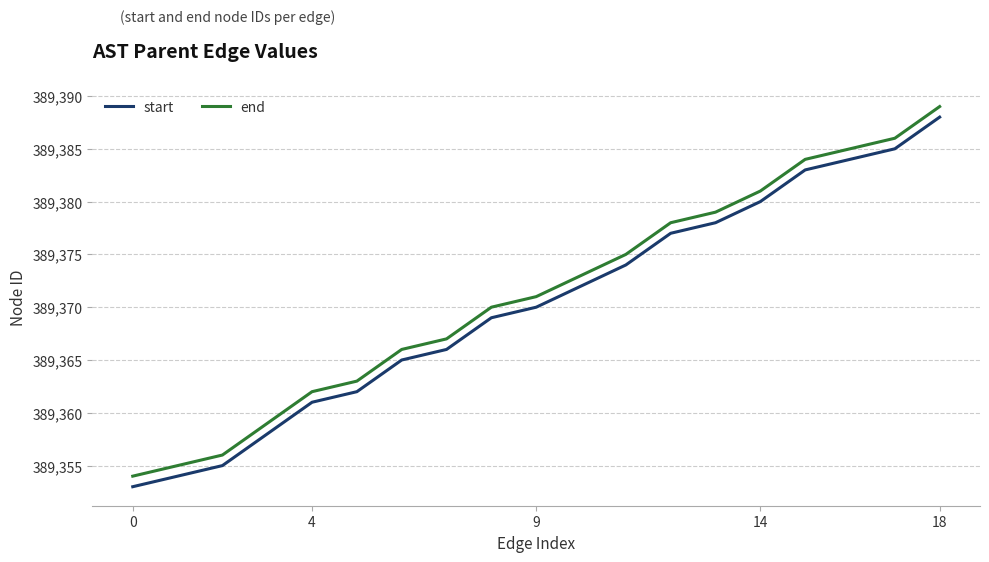

How many lines are shown in the chart?

2